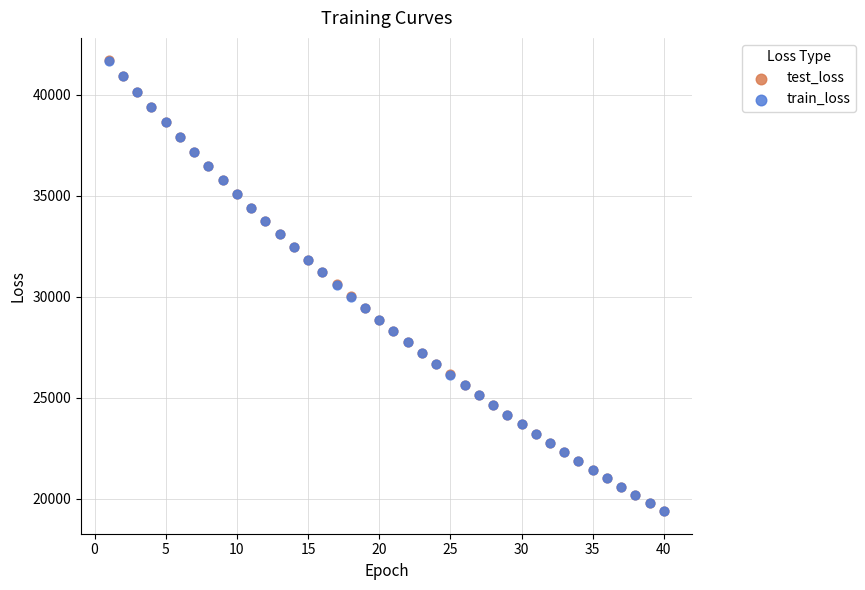

What are all the series names shown in the legend?

test_loss, train_loss